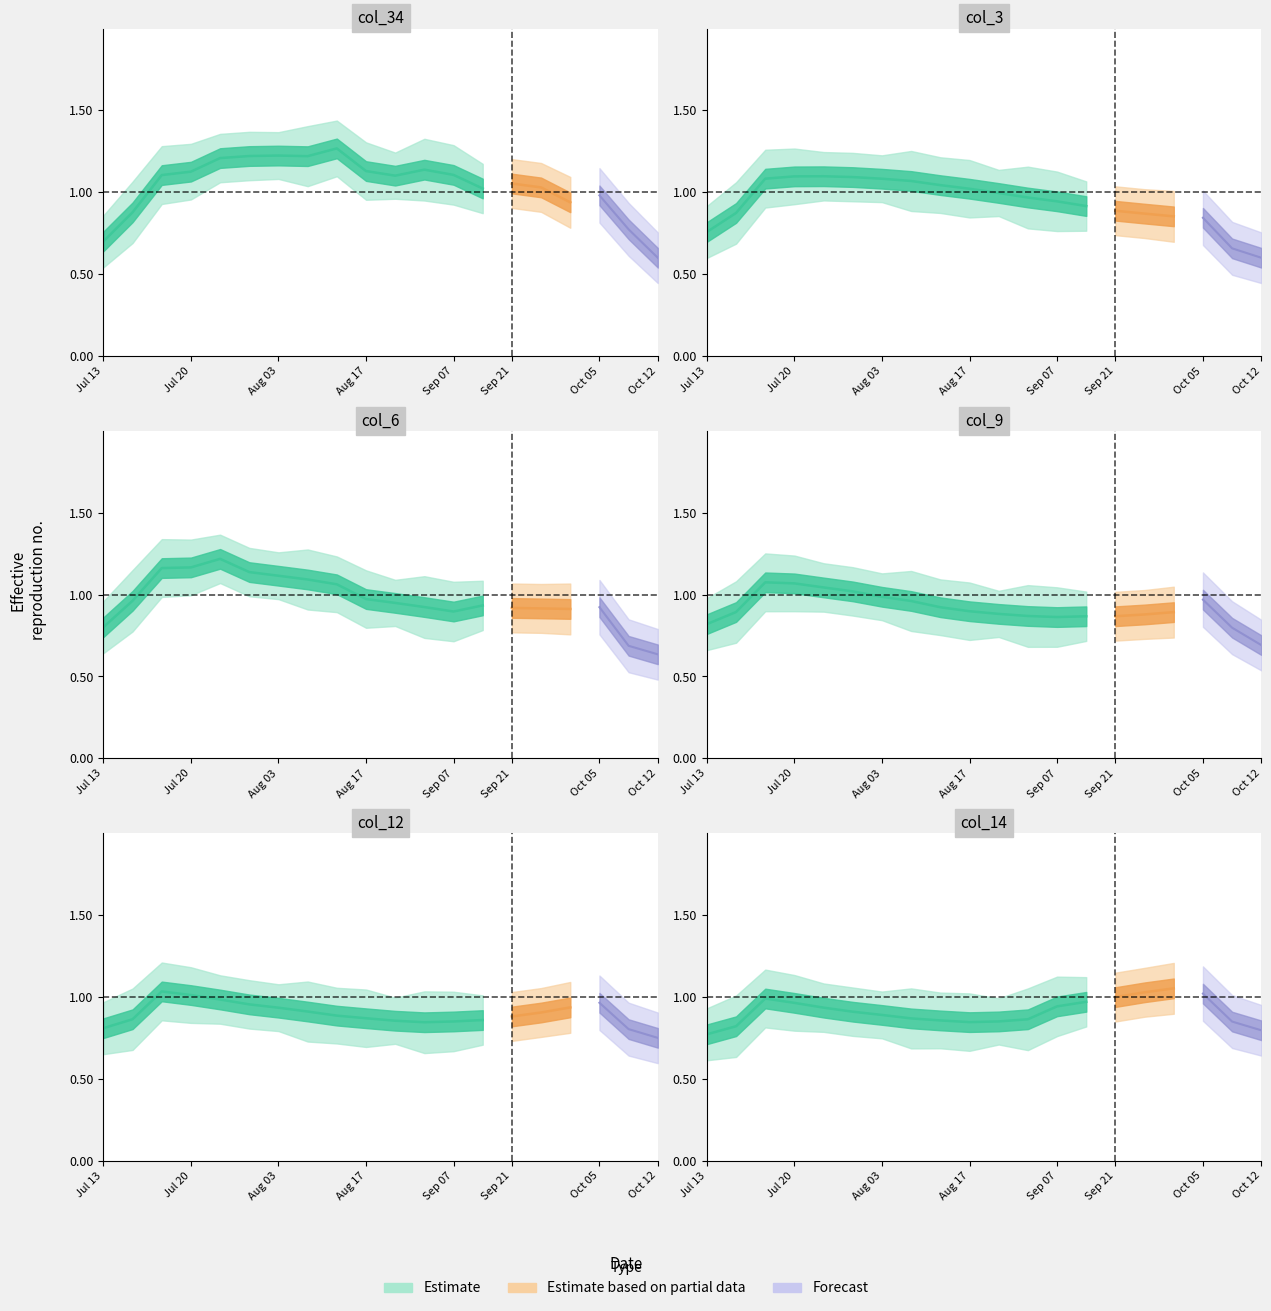

Which series has the largest total across all categories?

col_34